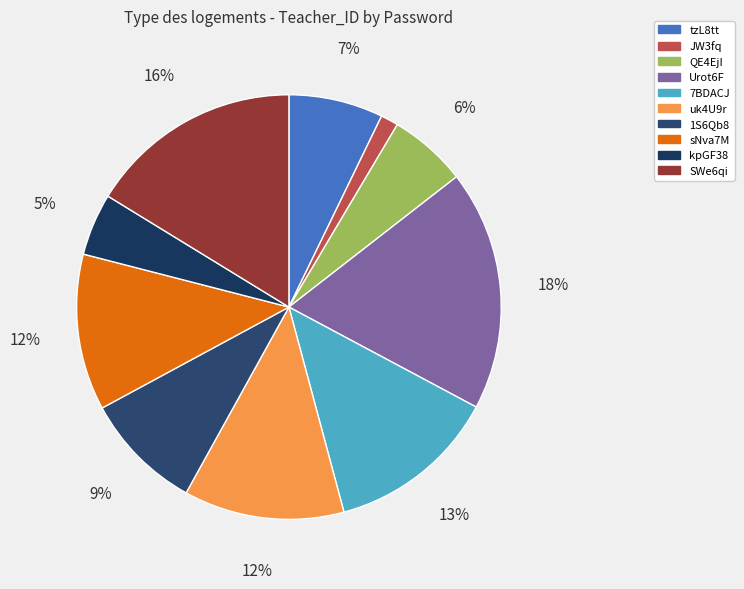

What is the ratio of the value at sNva7M to the value at SWe6qi?

0.7